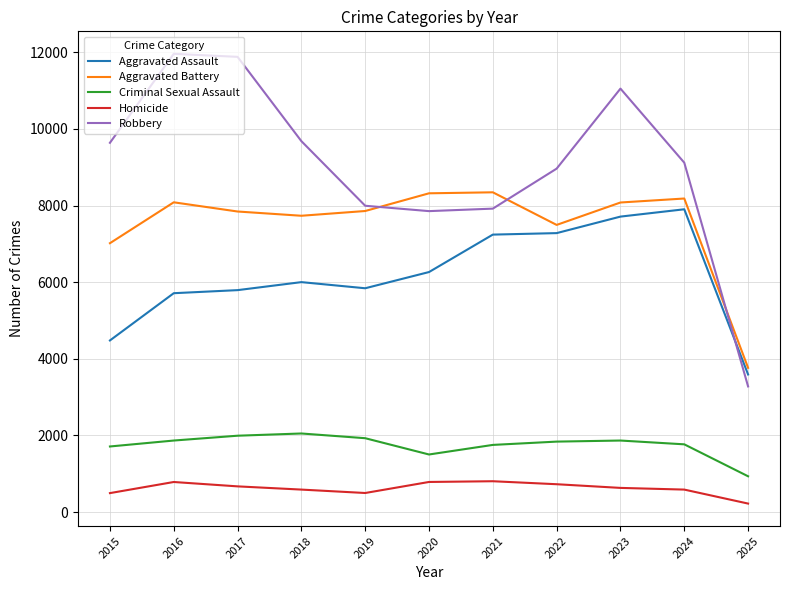

List the series in order of their peak value, highest first.

Robbery, Aggravated Battery, Aggravated Assault, Criminal Sexual Assault, Homicide